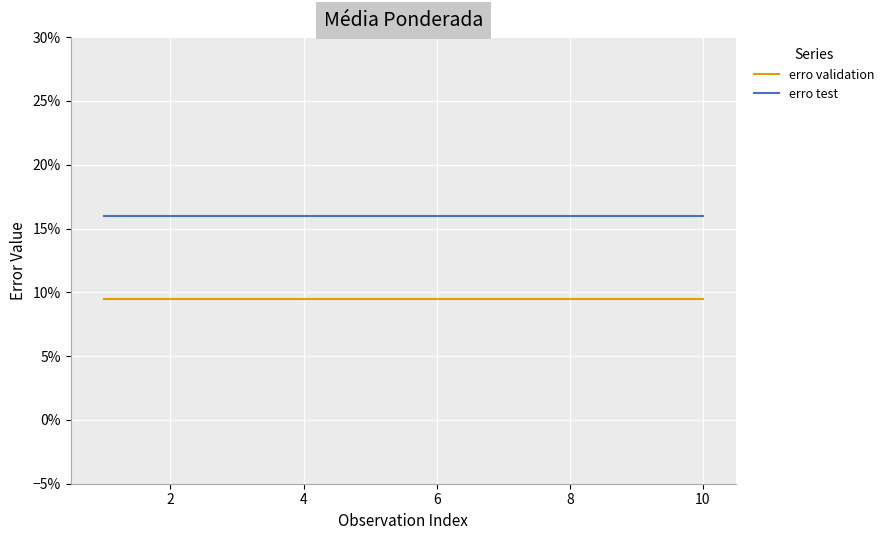

What are all the series names shown in the legend?

erro validation, erro test